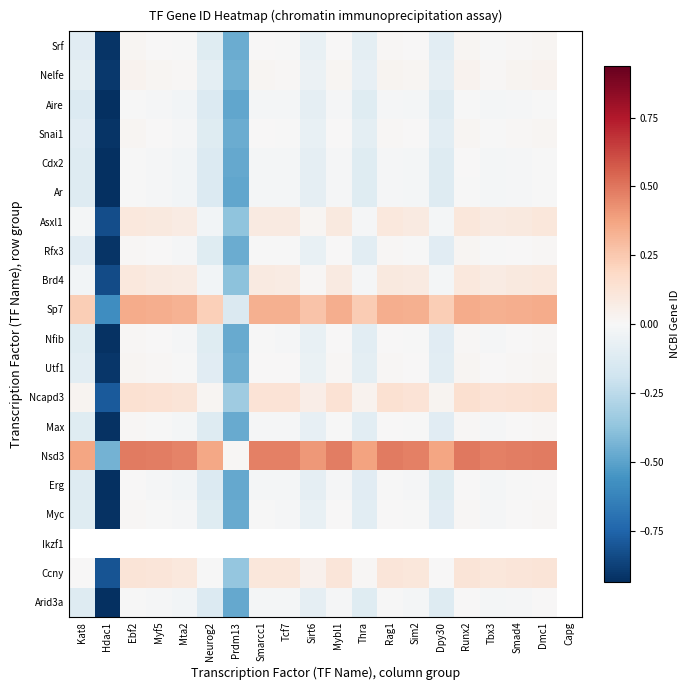

Which category has the lowest value in the Ccny series?

Hdac1